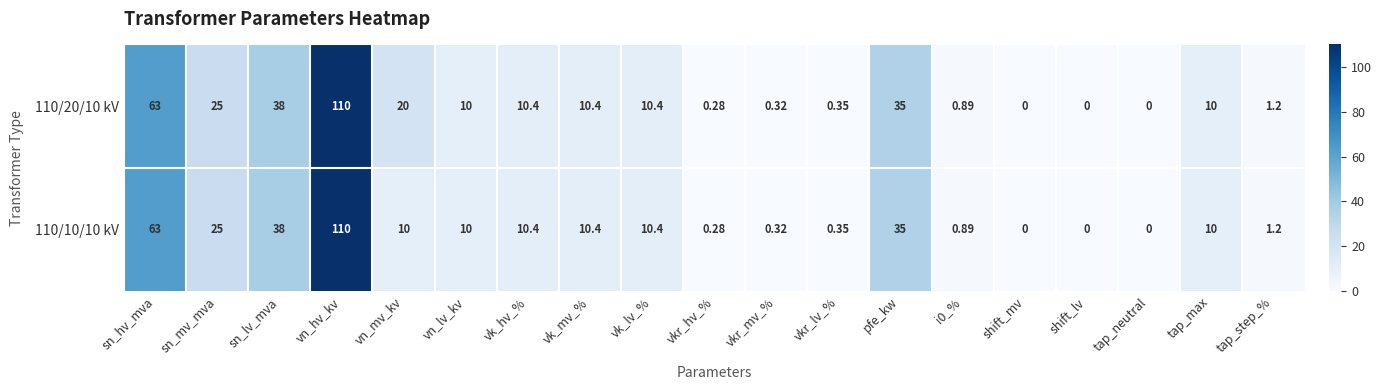

At which label does 110/10/10 kV reach its peak?

vn_hv_kv